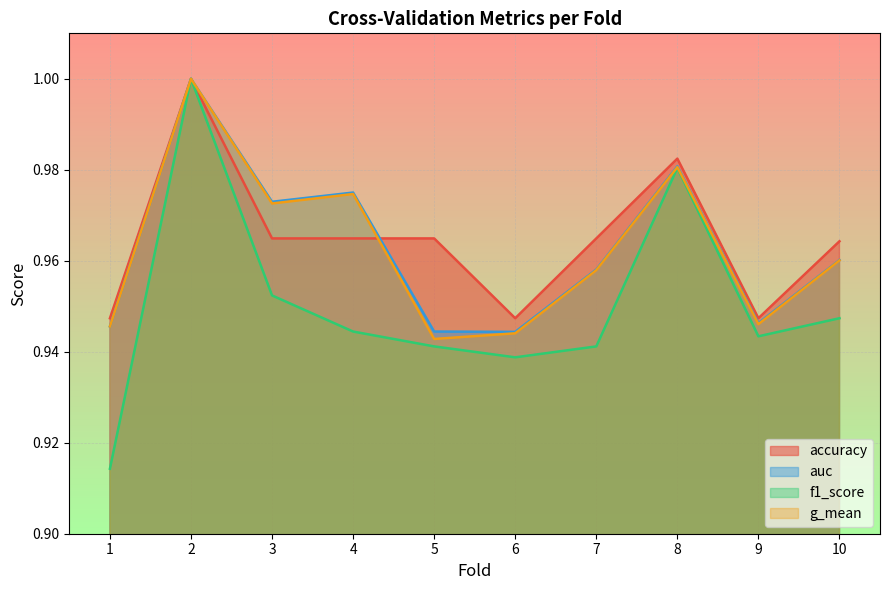

What is the average value of the g_mean series?

1.0